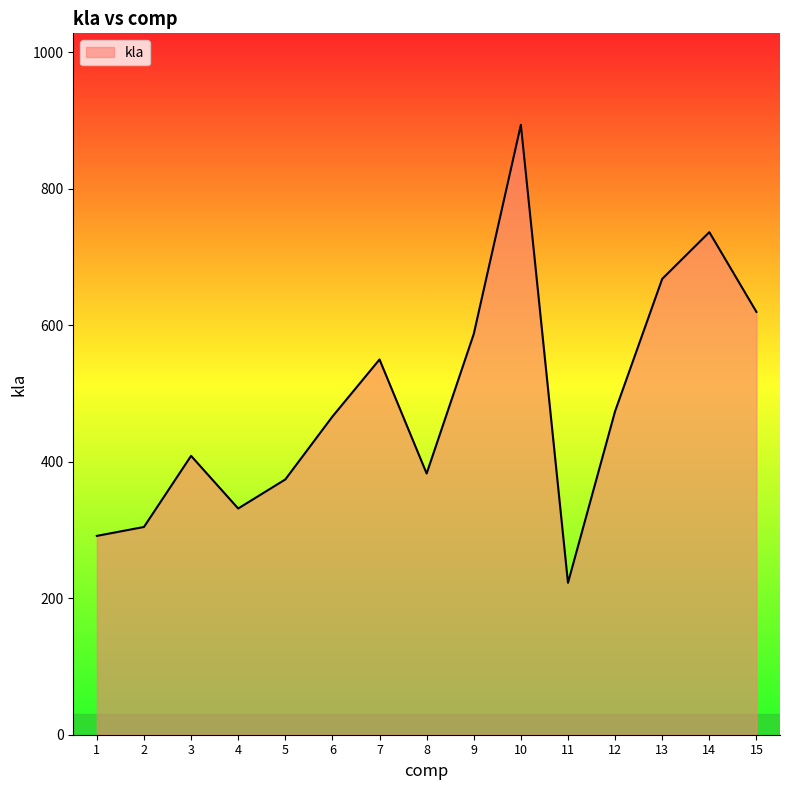

Count the number of categories in the chart.

15